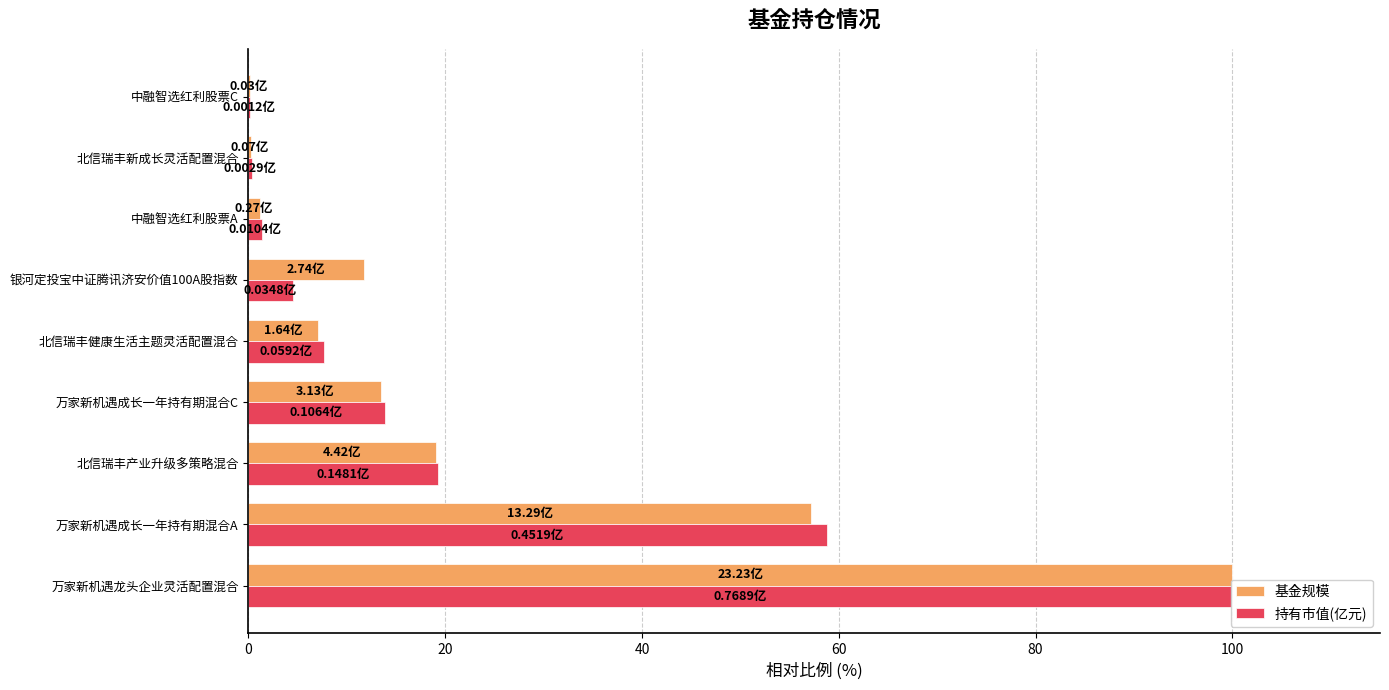

Between 中融智选红利股票C and 北信瑞丰健康生活主题灵活配置混合, which is larger?

北信瑞丰健康生活主题灵活配置混合